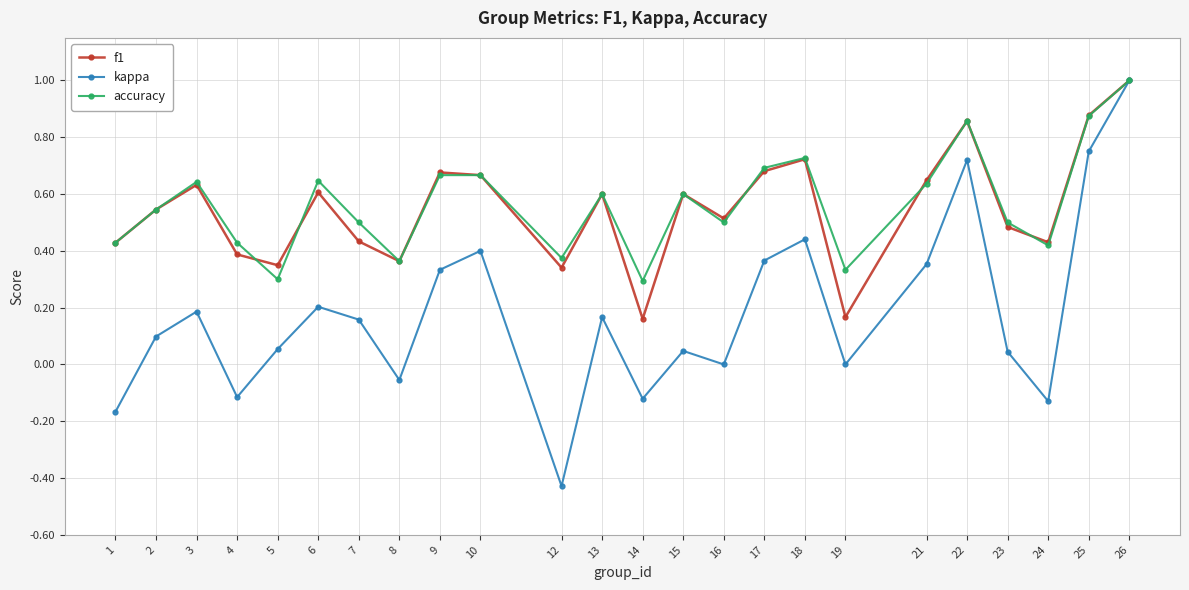

What is the maximum value for f1?

1.0